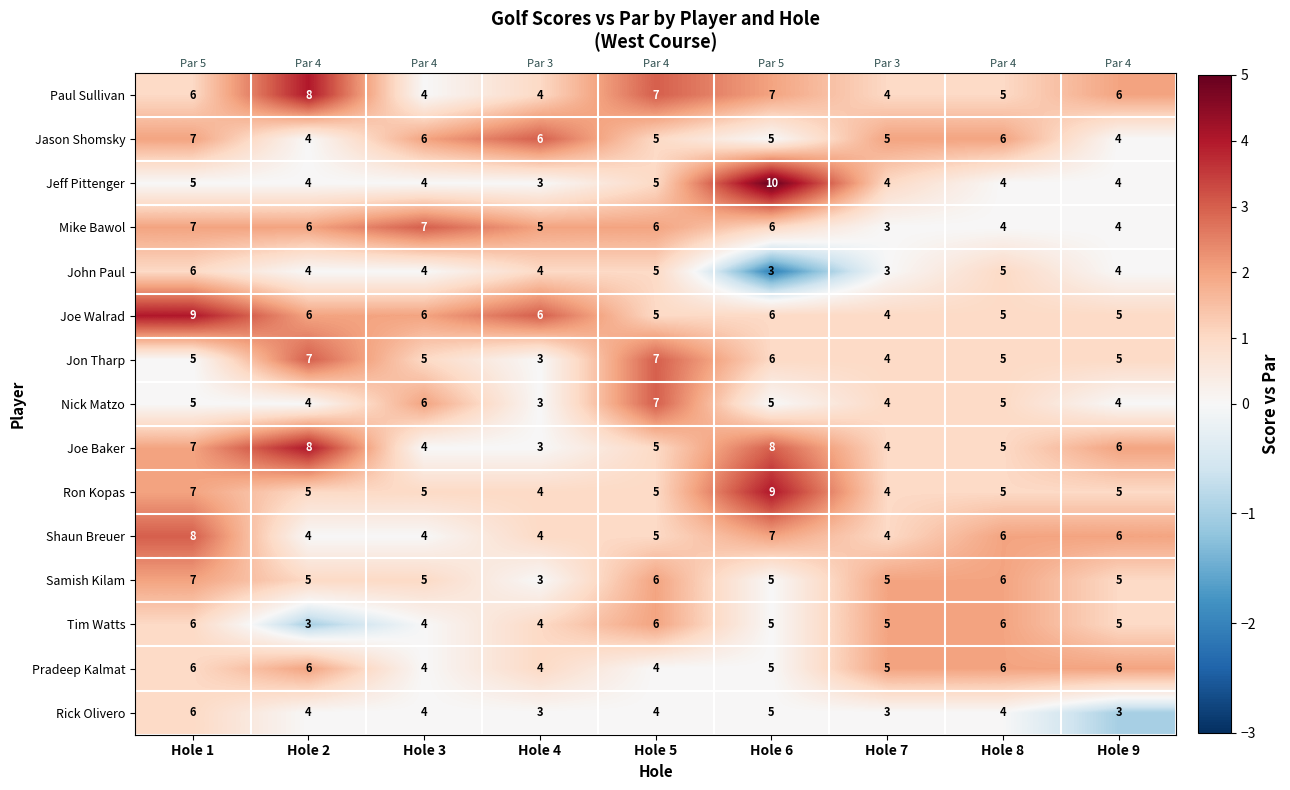

What is the average value of the Pradeep Kalmat series?

5